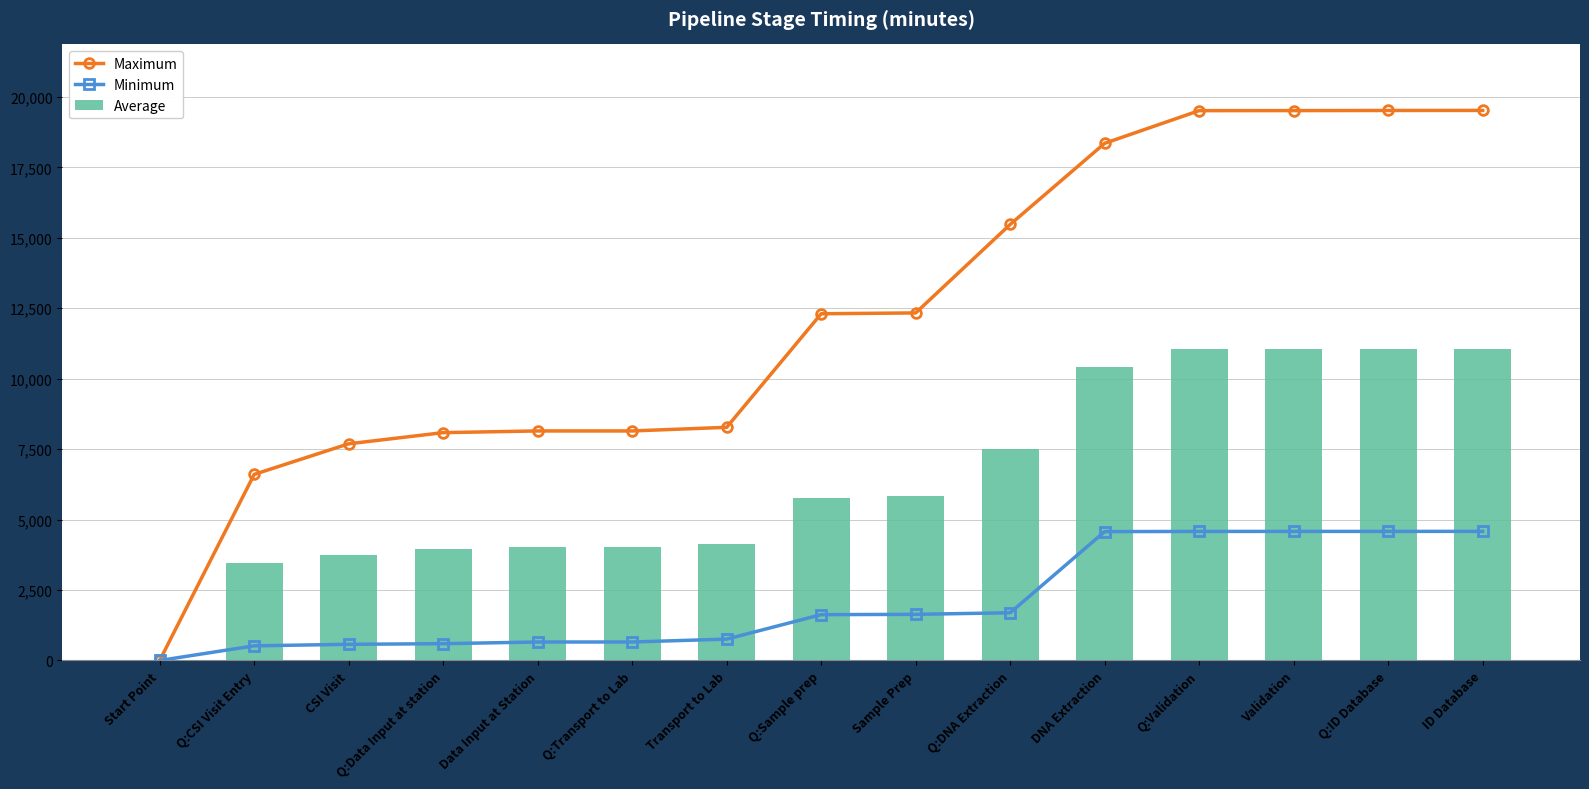

Reading left to right, extract all data points from this chart.

Maximum: 0.0	6604.6	7690.2	8086.5	8146.5	8146.5	8275.1	12305.6	12335.2	15475.8	18355.8	19514.6	19516.5	19520.5	19522.5
Minimum: 0.0	519.9	573.5	595.8	655.8	655.8	757.3	1626.2	1637.3	1693.5	4573.5	4580.1	4581.2	4581.2	4582.2
Average: 0.0	3472.7	3743.1	3953.5	4013.5	4013.5	4128.6	5764.9	5820.2	7517.0	10398.6	11066.1	11067.6	11069.2	11070.7